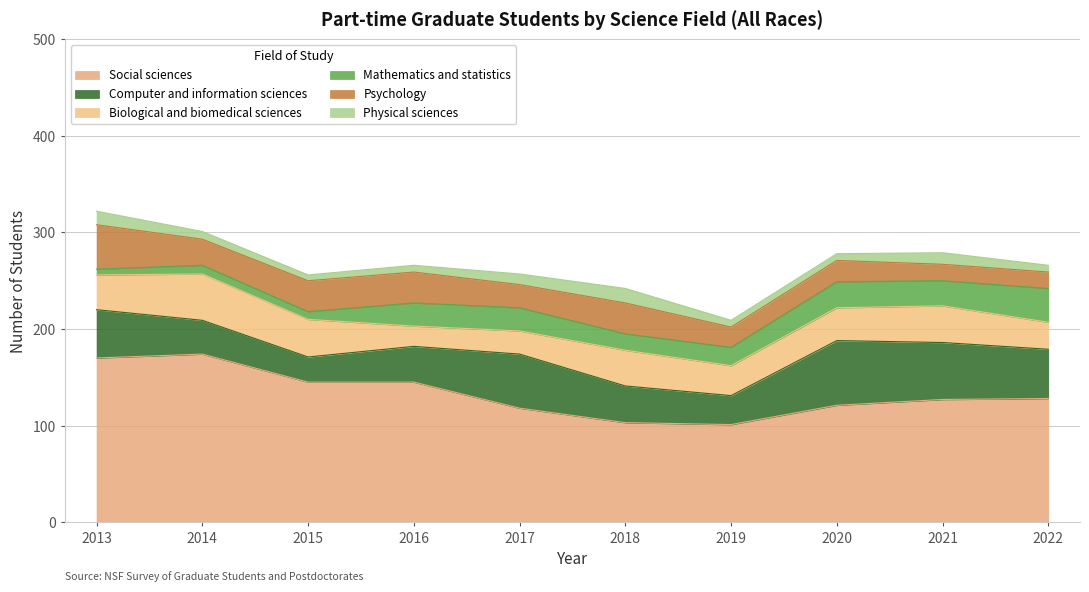

How many lines are shown in the chart?

6